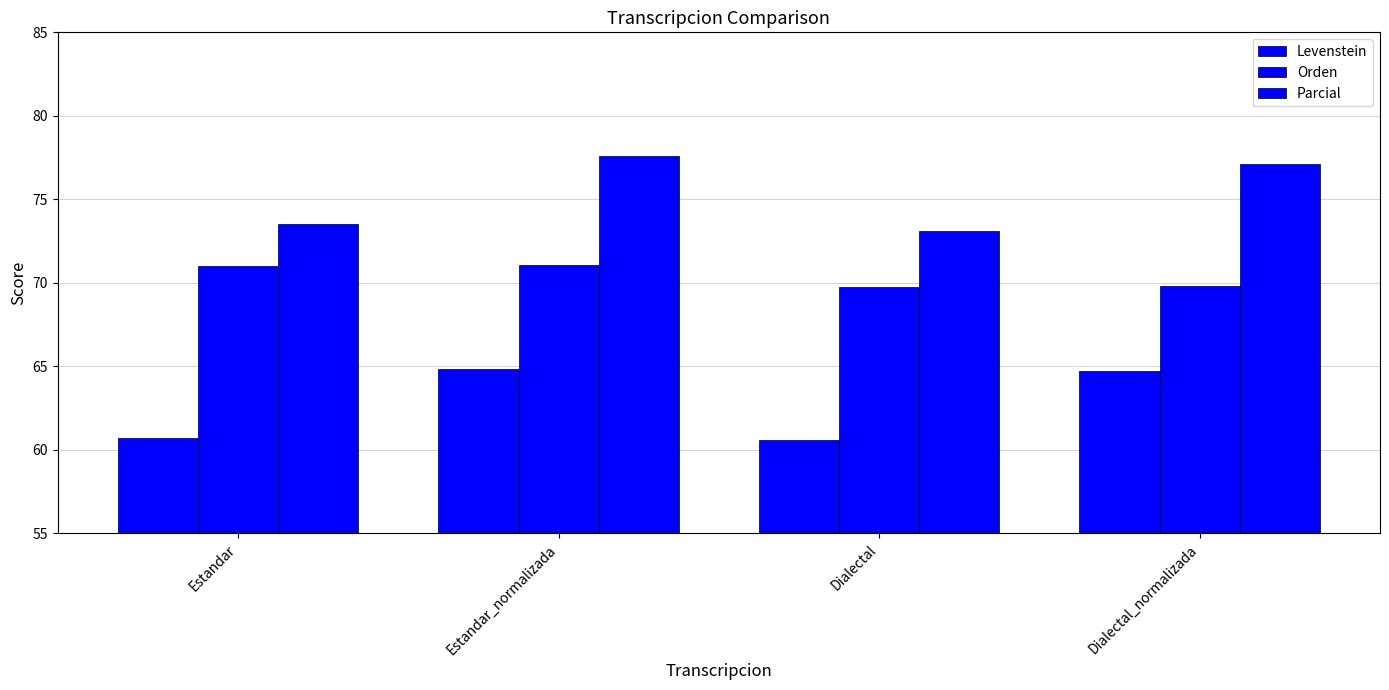

How many bars are there in each group?

3